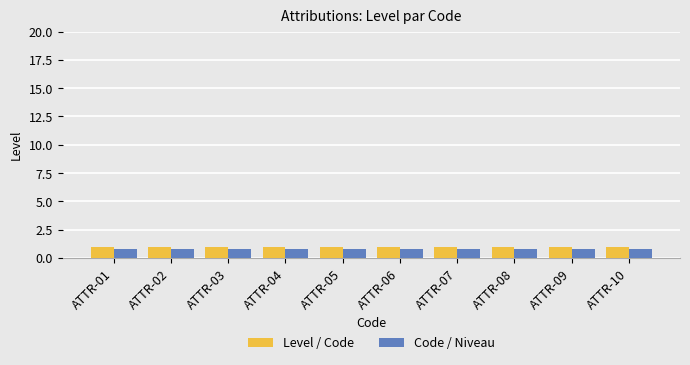

The value of Code / Niveau at ATTR-04 is 0.8. True or false?

True